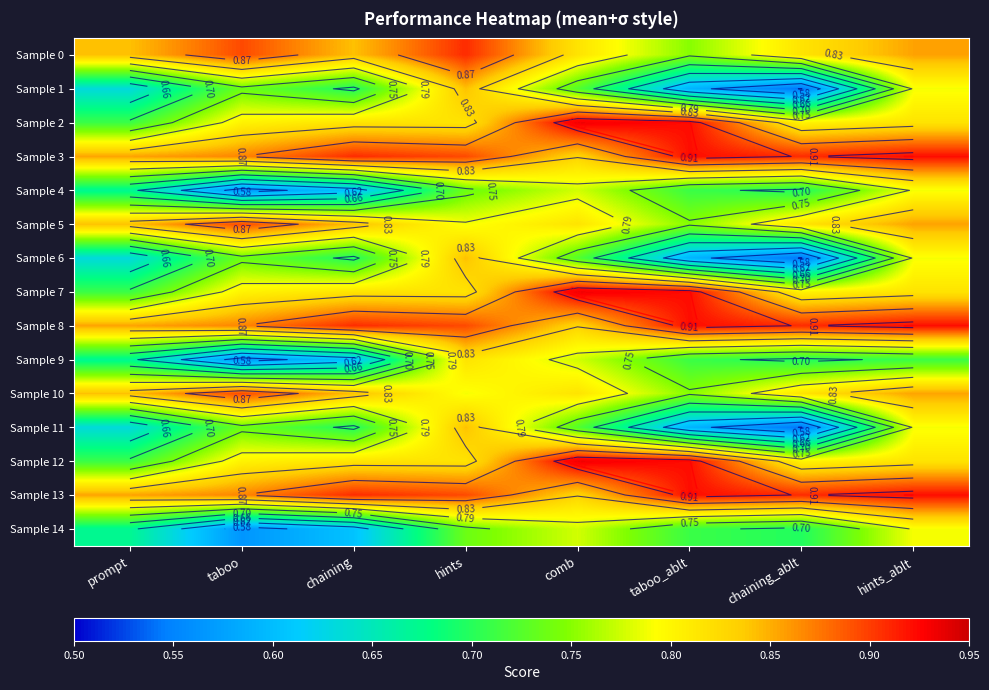

True or false: Sample 13 has a value of 0.9 at chaining.

True